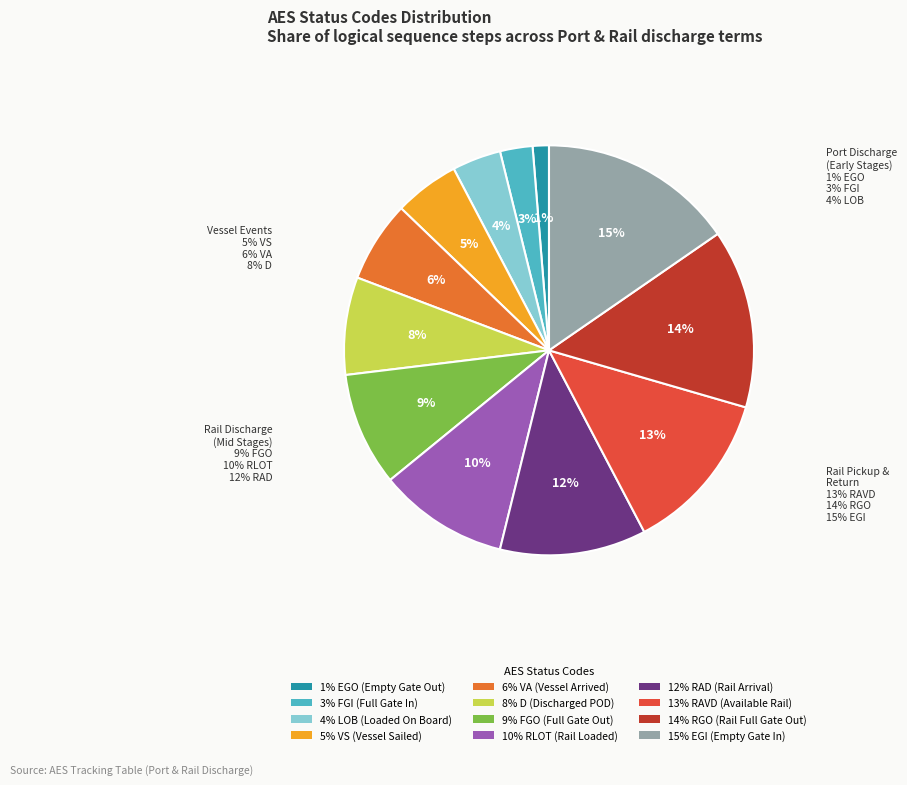

To the nearest percent, what is the average slice percentage?

8%